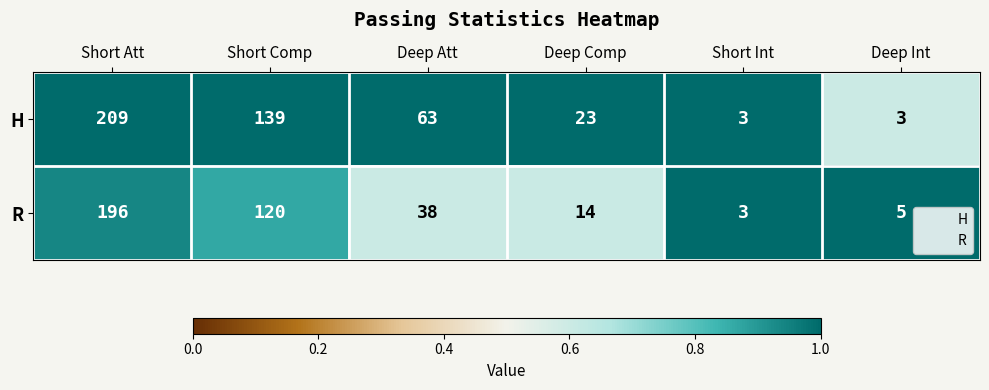

What is the difference between the maximum and minimum values in the H series?

206